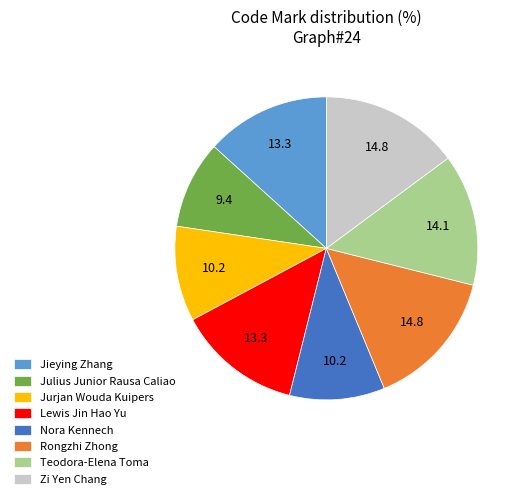

How many slices are in this pie chart?

8